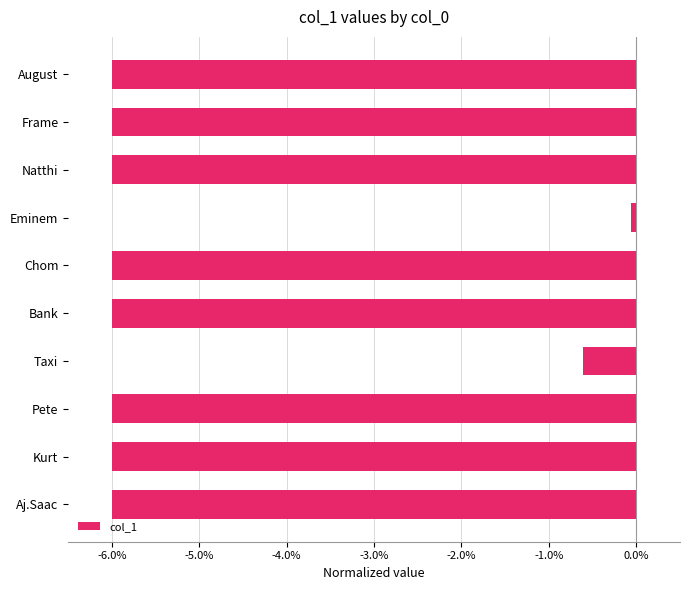

Reading bottom to top, transcribe all the data shown in this chart.

Aj.Saac=-6.0	Kurt=-6.0	Pete=-6.0	Taxi=-0.6	Bank=-6.0	Chom=-6.0	Eminem=-0.1	Natthi=-6.0	Frame=-6.0	August=-6.0